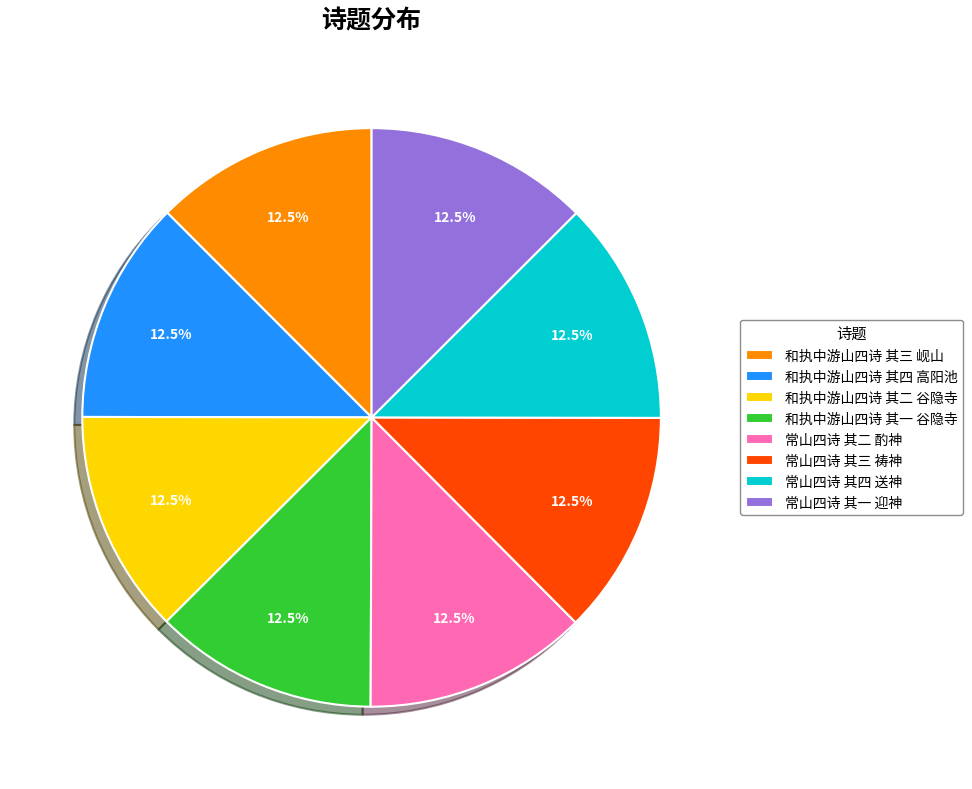

Combined, what portion of the pie is 常山四诗 其一 迎神 and 和执中游山四诗 其二 谷隐寺?

25.0%